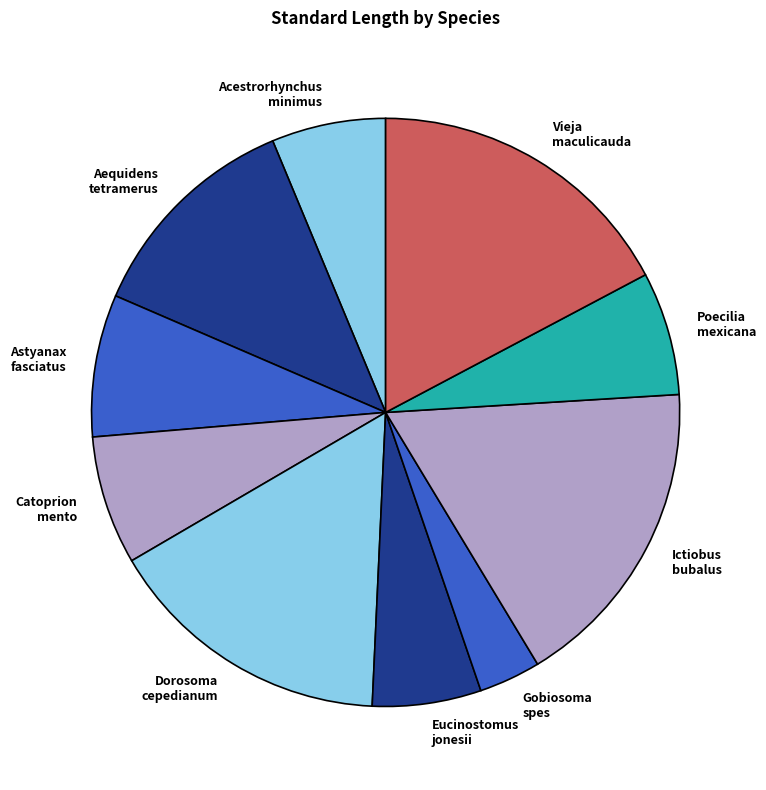

Does Aequidens tetramerus represent more than half of the total?

No